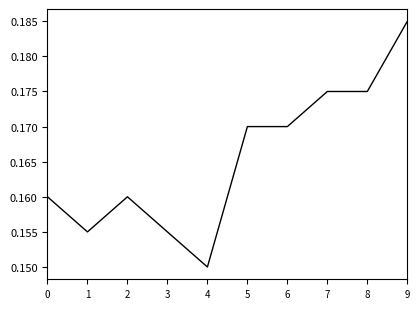

At which category does the data reach its first local peak?

2